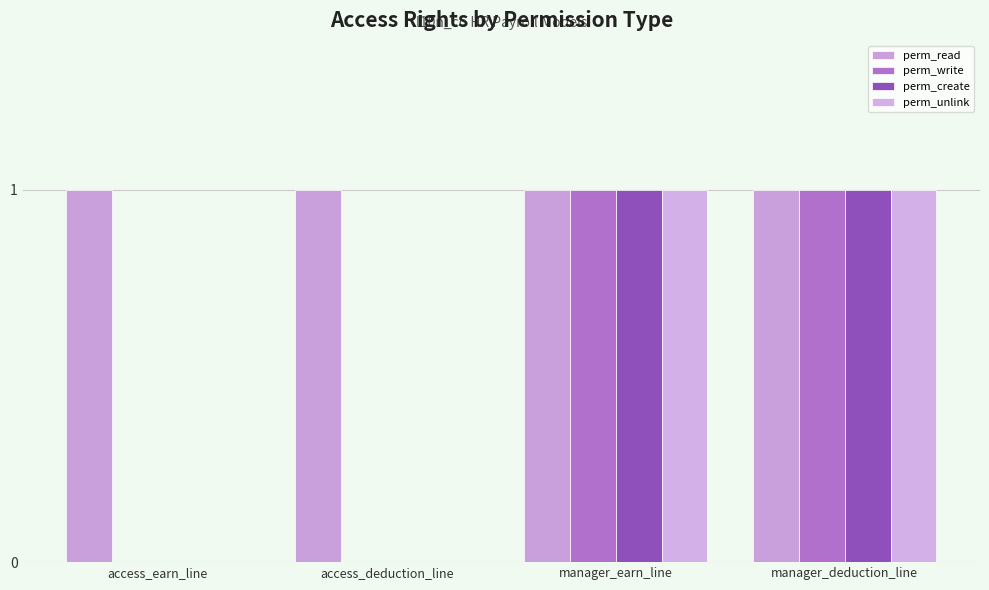

What position from the left is manager_earn_line?

3